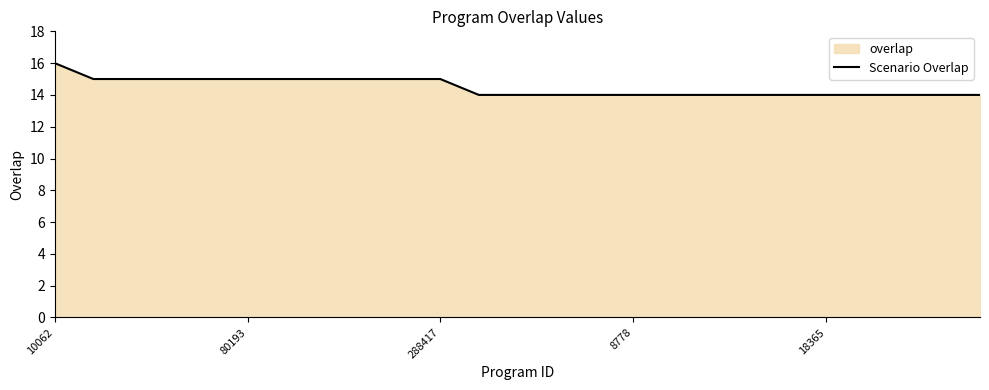

How many categories are shown in the chart?

25